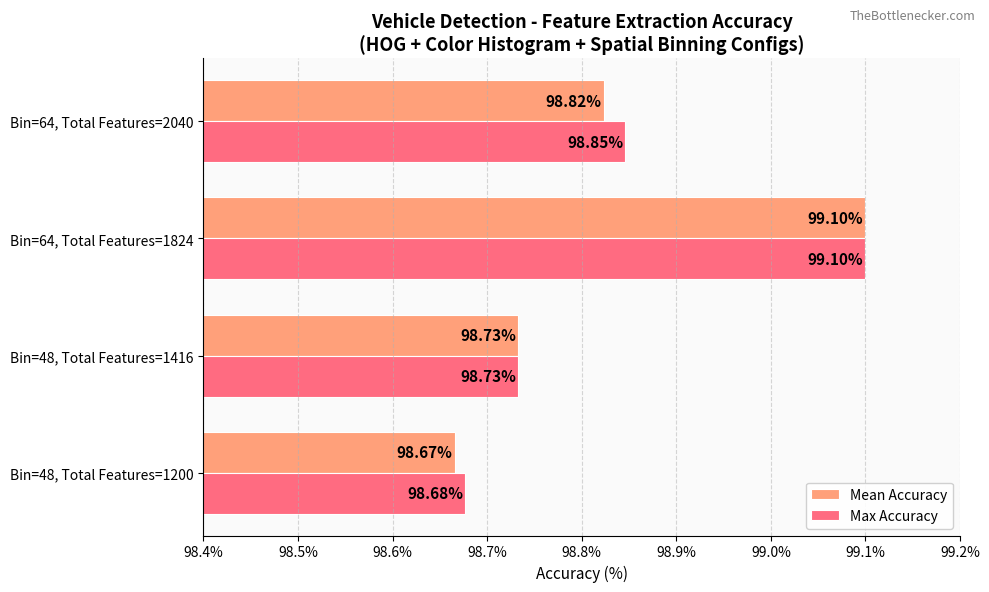

Which label corresponds to the smallest value in the chart?

Bin=48, Total Features=1200